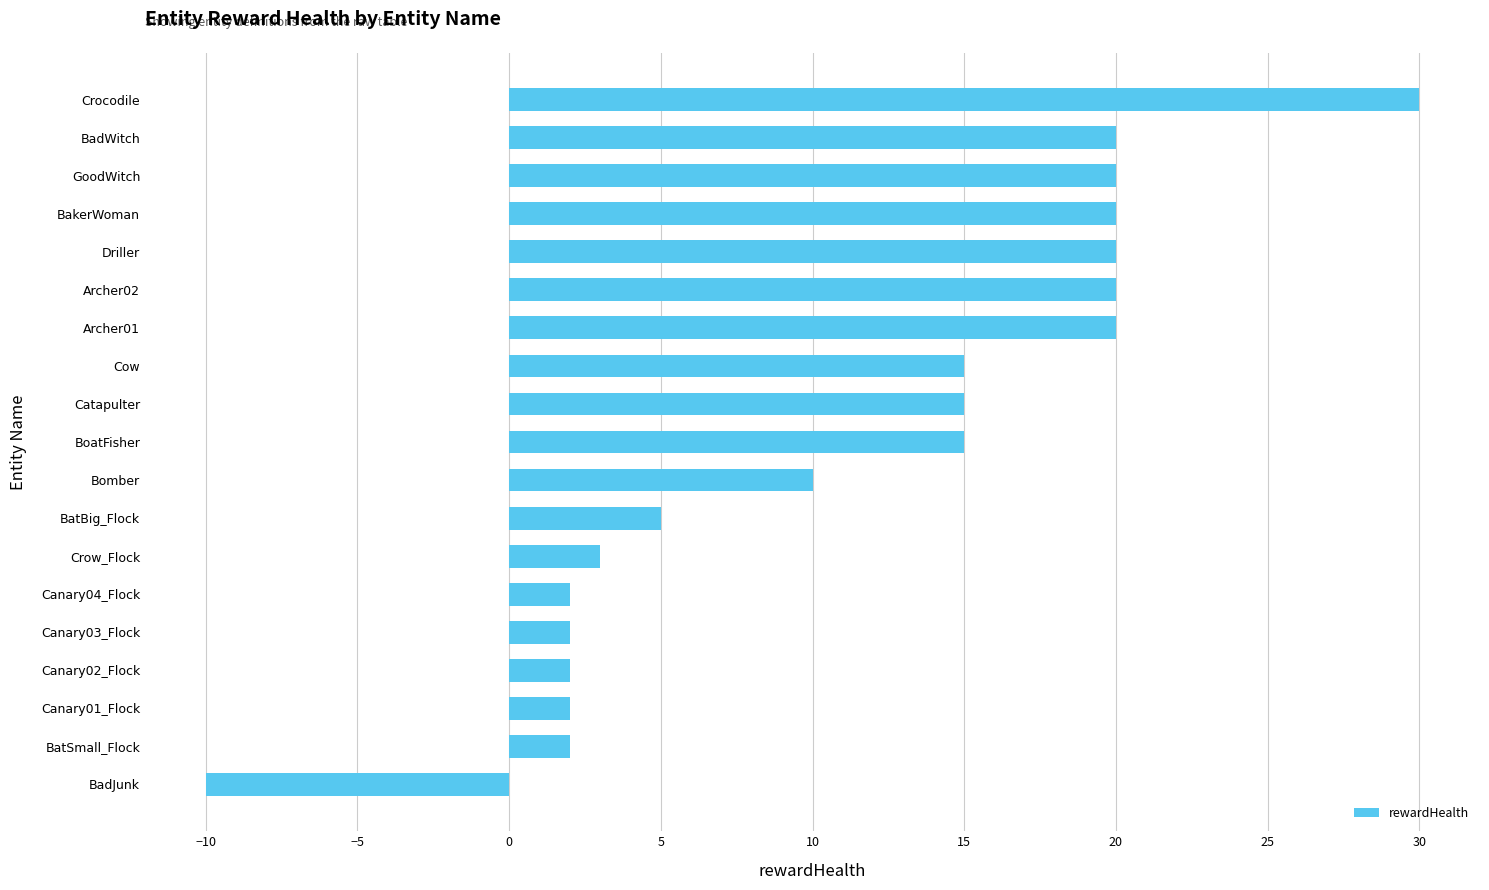

Between BoatFisher and Bomber, which is larger?

BoatFisher